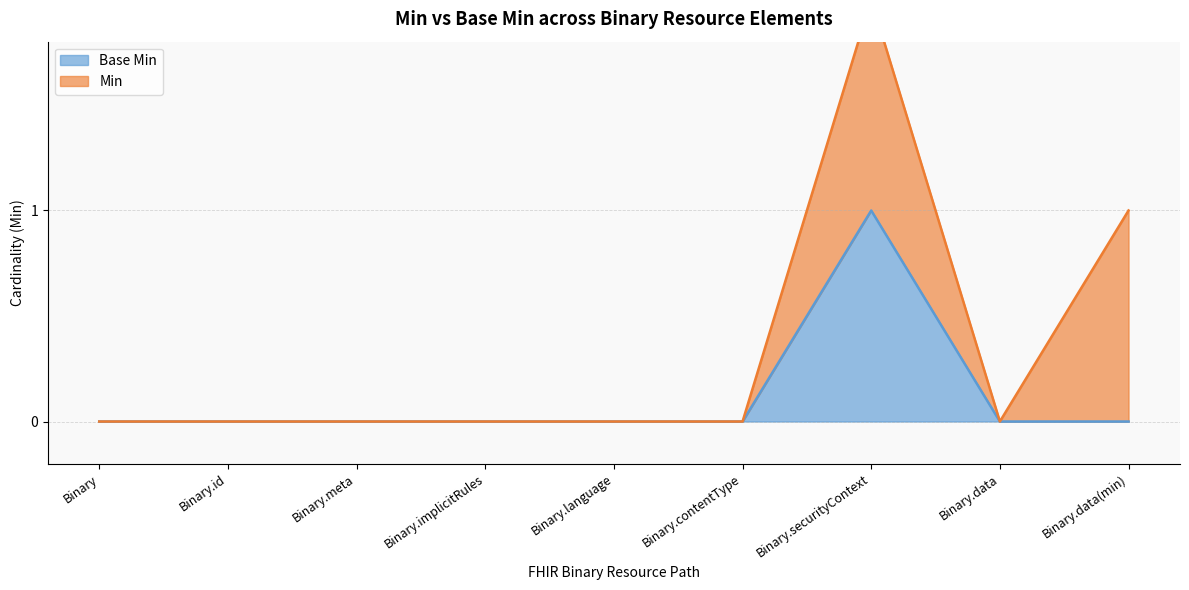

Is it true that the value at Binary.implicitRules is 0?

False